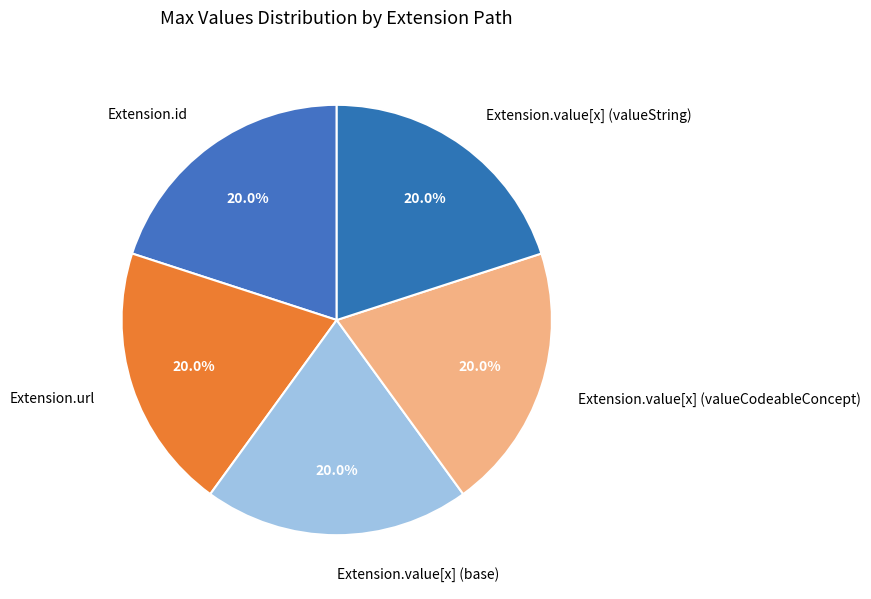

How many slices are in this pie chart?

5